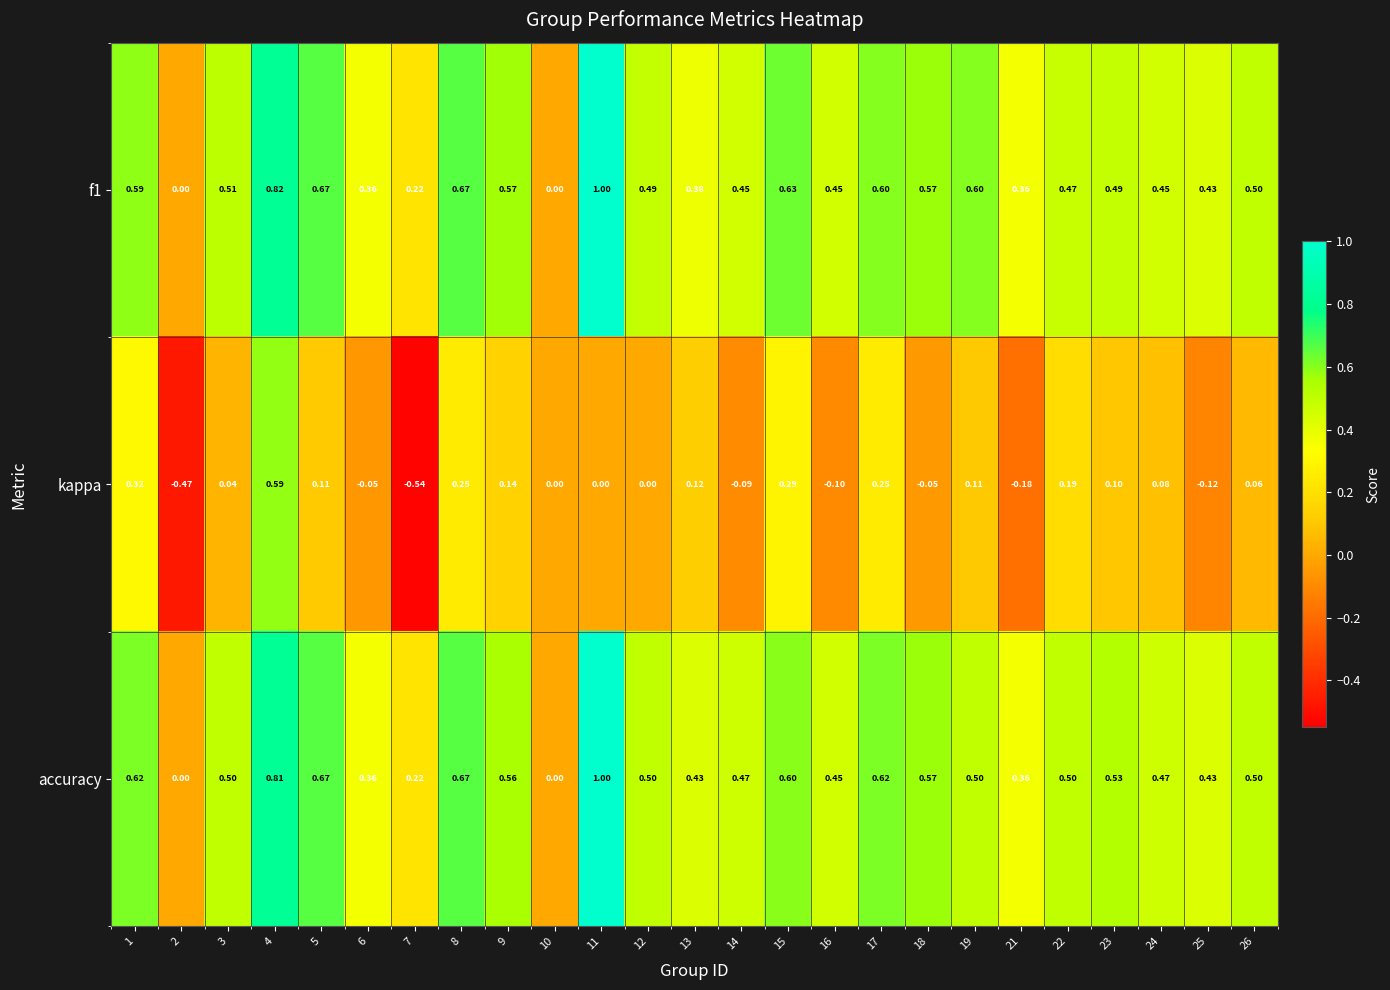

Is the value of kappa at 2 greater than the value of accuracy at 7?

No